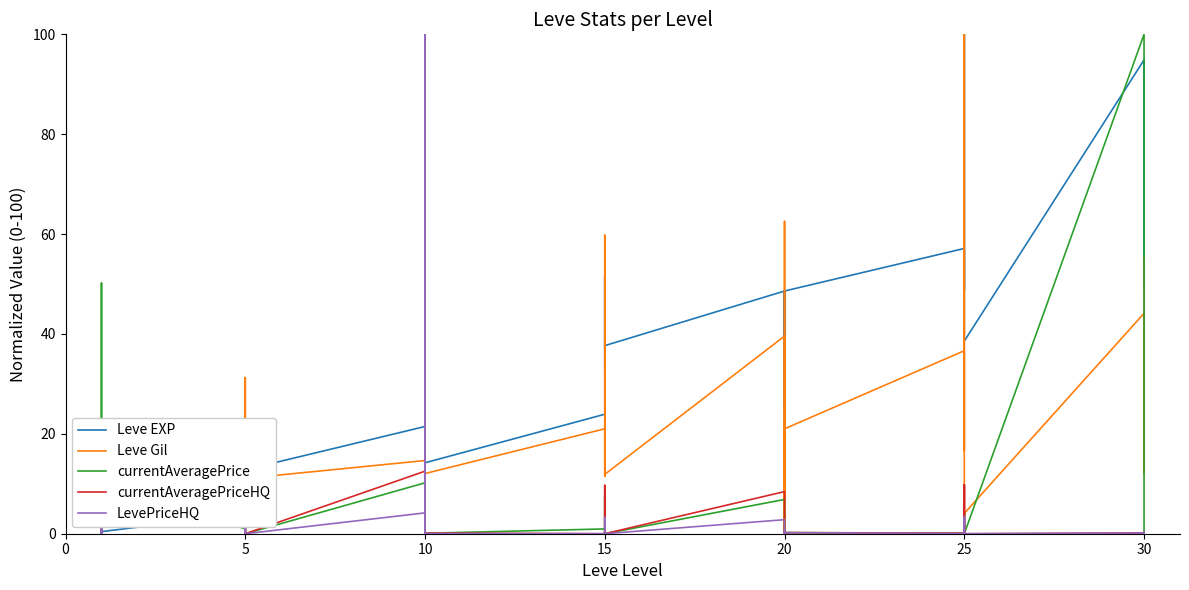

True or false: currentAveragePriceHQ and Leve Gil intersect in this chart.

True